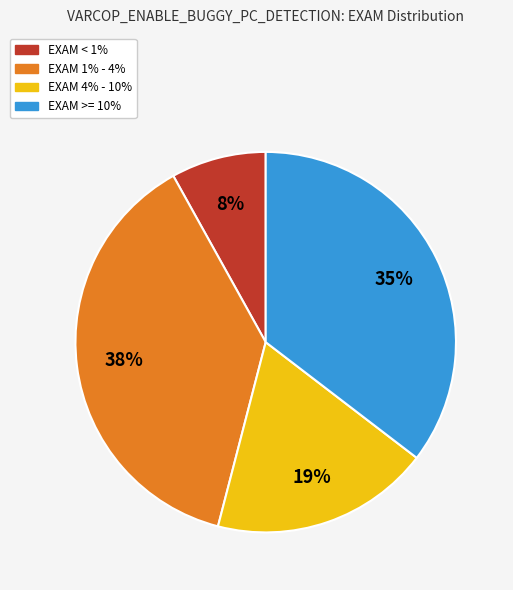

Does any single category account for the majority?

No